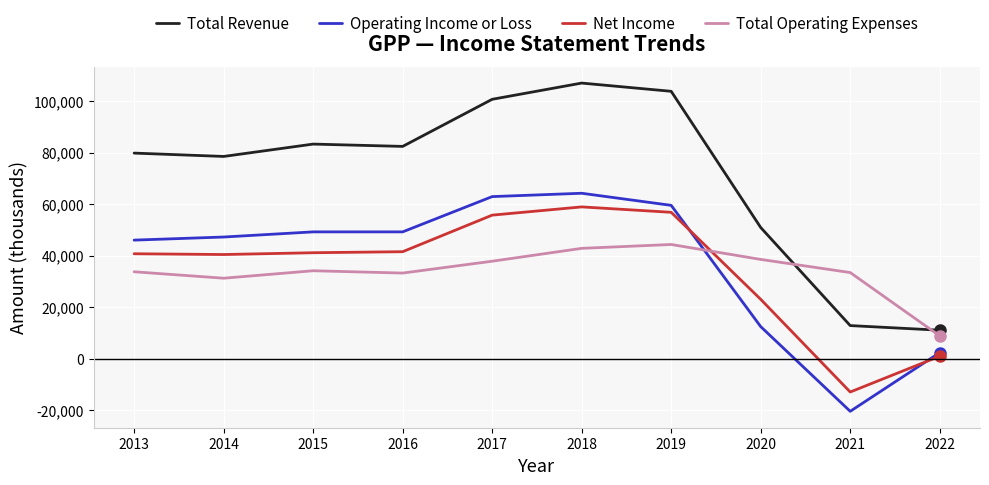

In Net Income, how many points are lower than both neighbors (excluding endpoints)?

2